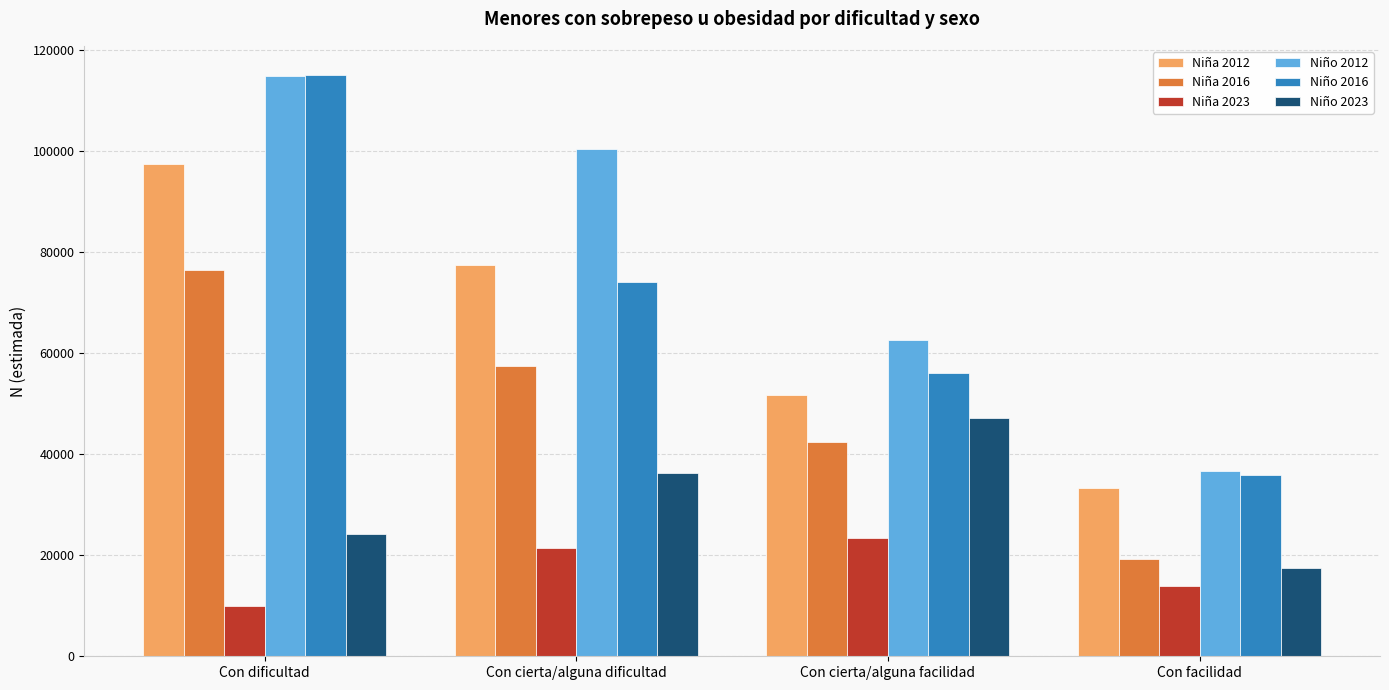

What is the sum of the Niño 2016 values at Con cierta/alguna dificultad and Con dificultad?

189146